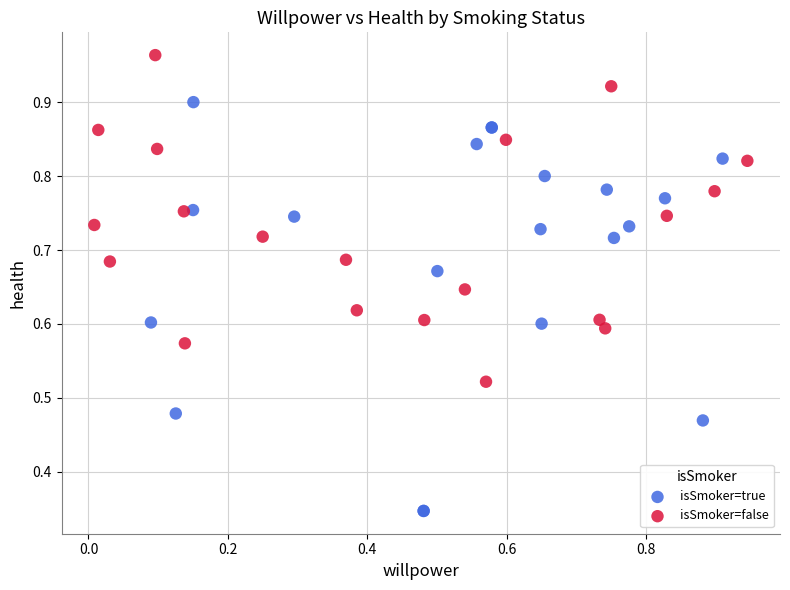

Which series reaches the minimum Y coordinate?

isSmoker=true